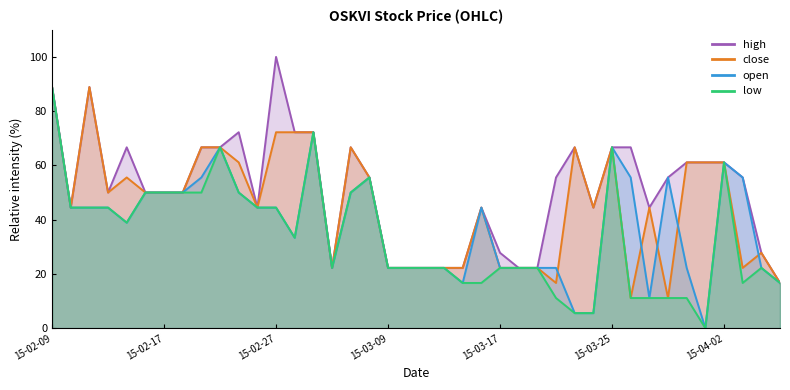

At which category is the sum across all series the highest?

15-02-09